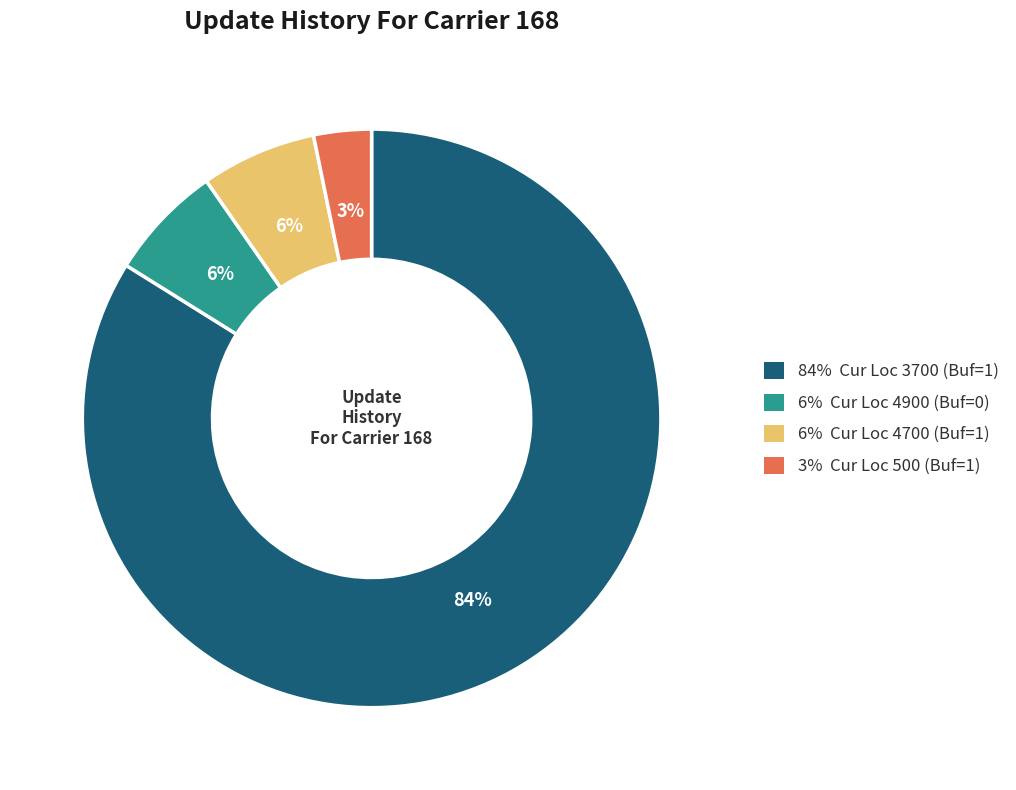

To the nearest percent, what is the average slice percentage?

25%